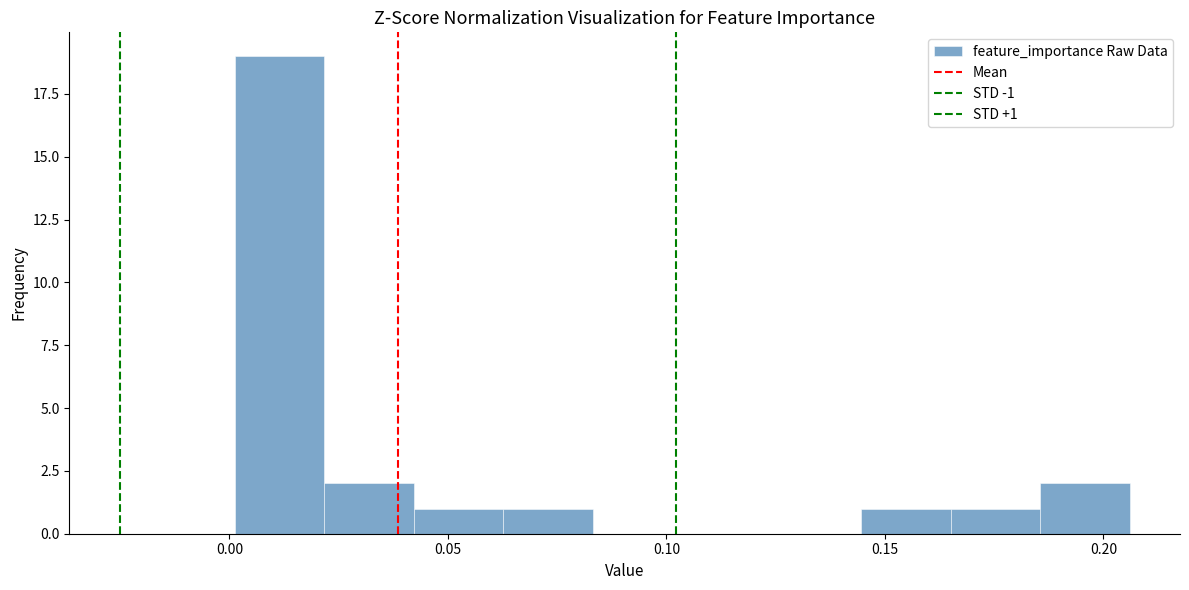

Over which range of the x-axis is the bar tallest?

0.000 to 0.020